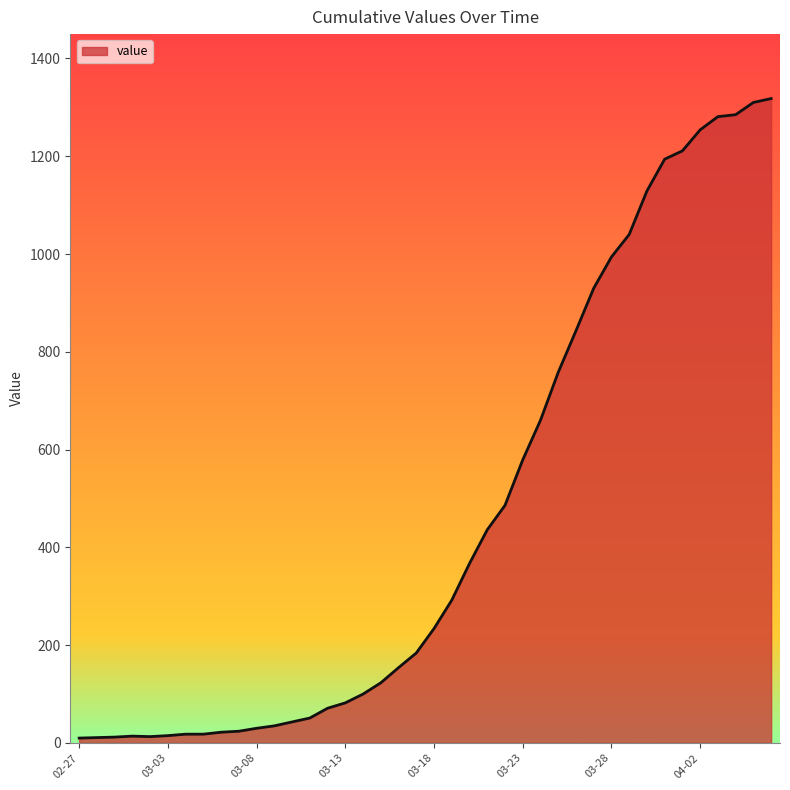

What is the difference between the maximum and minimum values?

1308